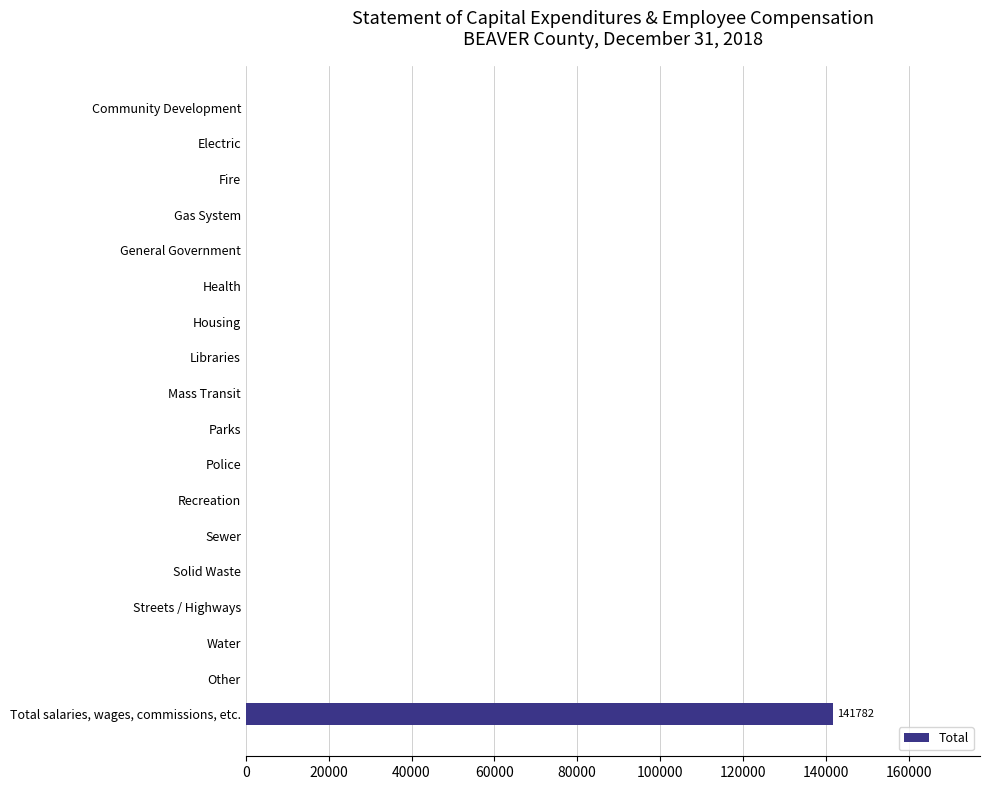

True or false: the data shows 0 at Solid Waste.

True